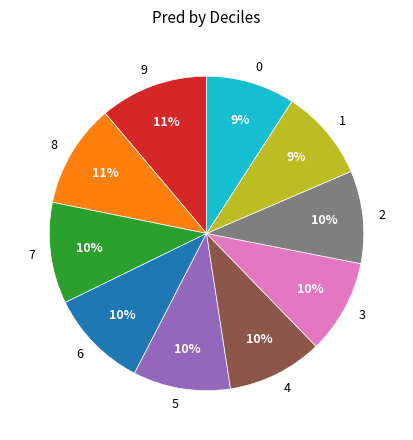

To the nearest percent, what is the difference between the largest and smallest slice percentages?

2%